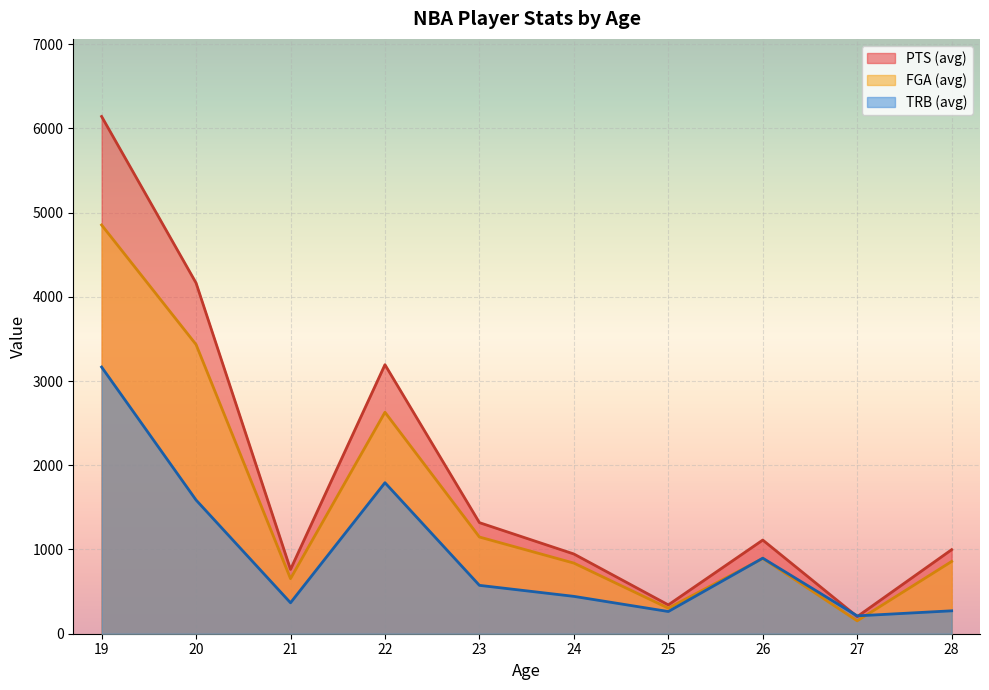

Is the value of PTS (avg) at 23 greater than the value of TRB (avg) at 28?

Yes